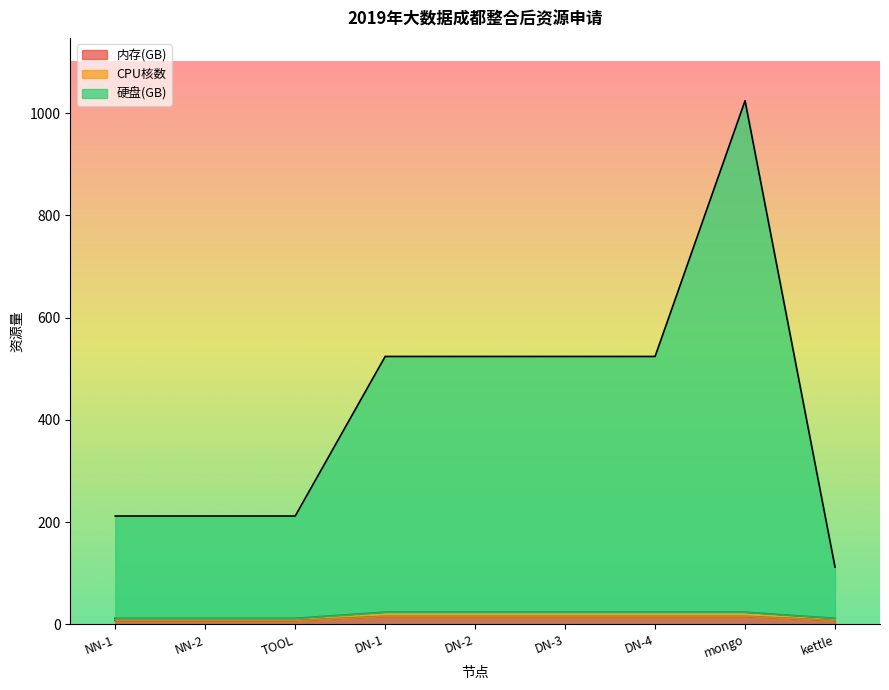

At which label is 硬盘(GB) closest to 568?

DN-1